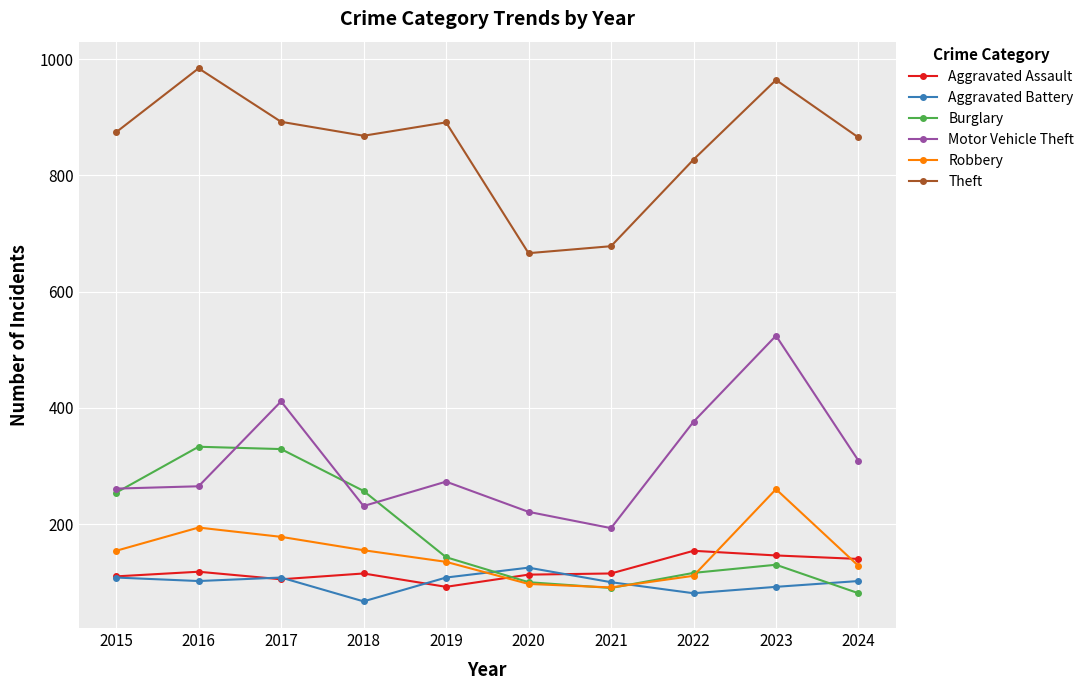

What is the value of the Motor Vehicle Theft point at the 7th from the left?

193